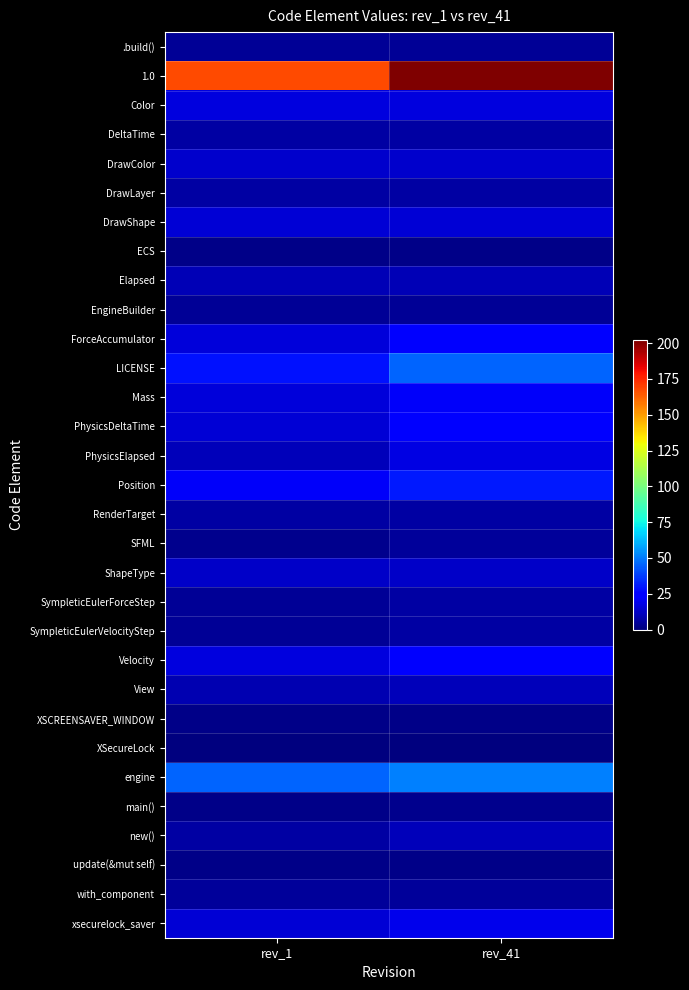

Which series has the largest total across all categories?

1.0